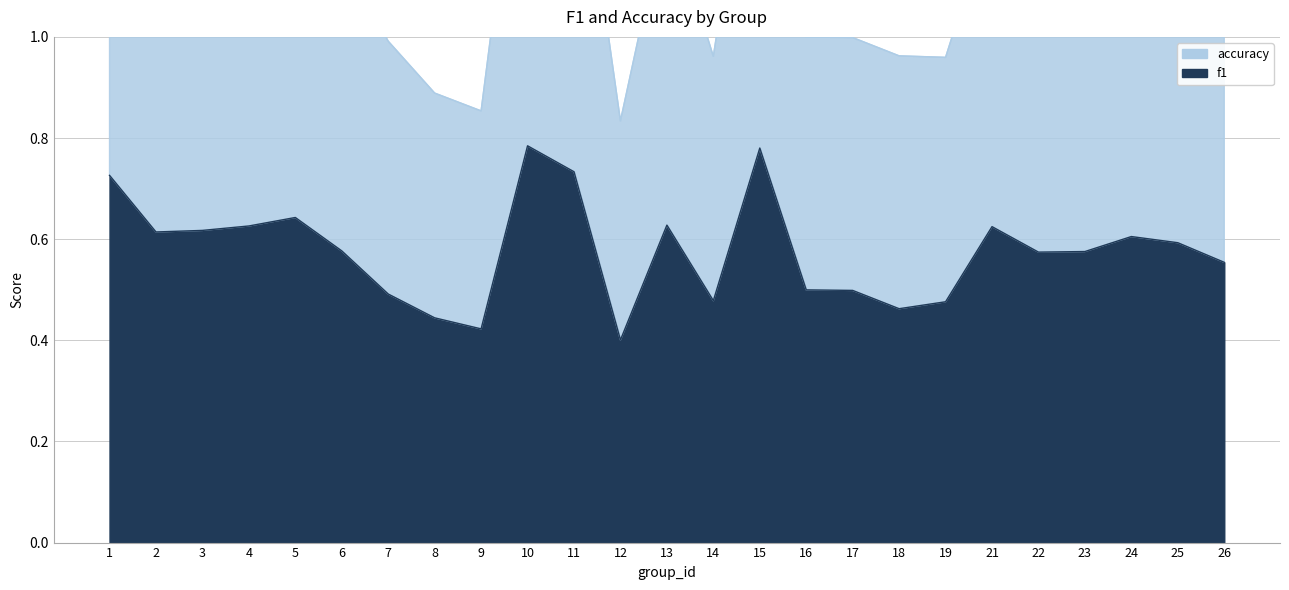

What is the smallest value displayed?

0.4